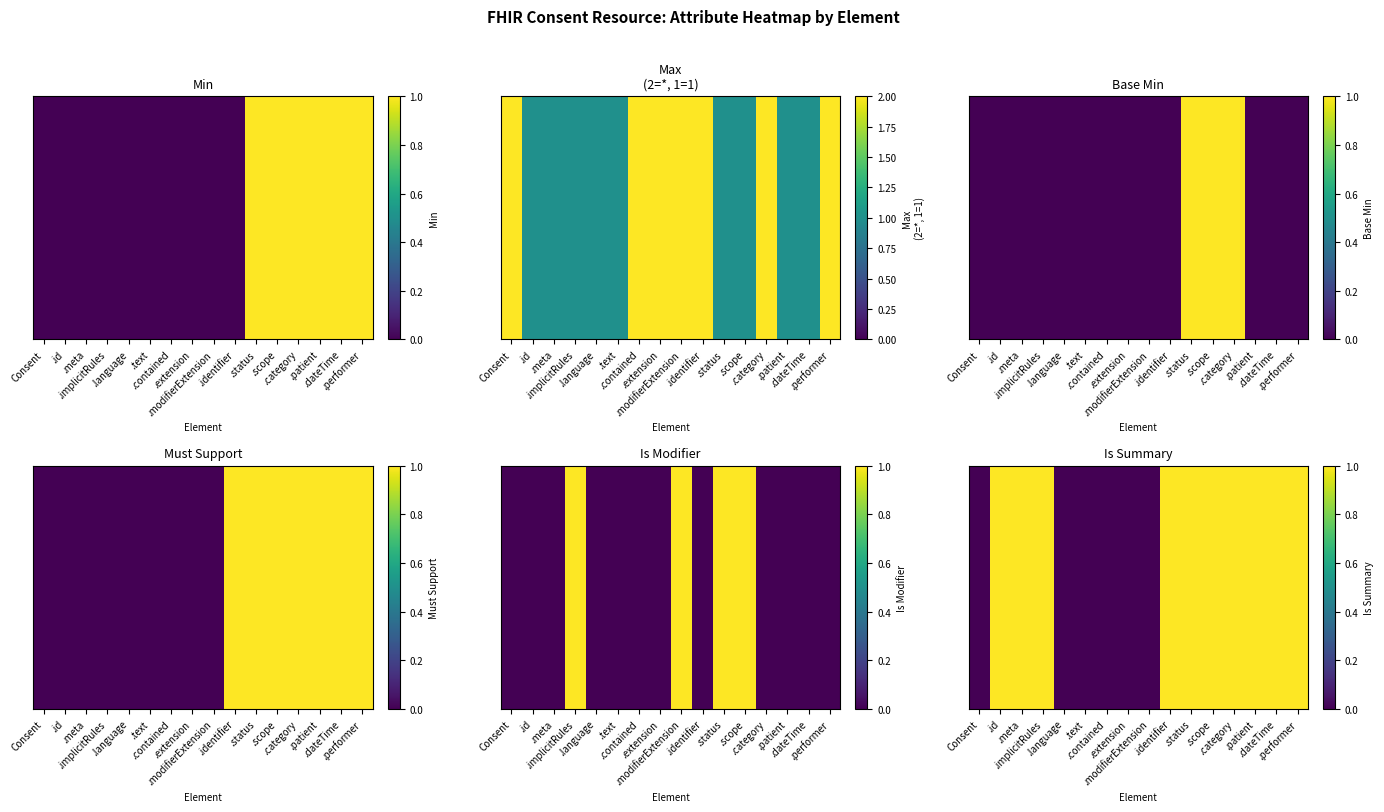

List the labels in order of value, smallest first.

Consent, .language, .text, .contained, .extension, .modifierExtension, .id, .meta, .implicitRules, .identifier, .status, .scope, .category, .patient, .dateTime, .performer